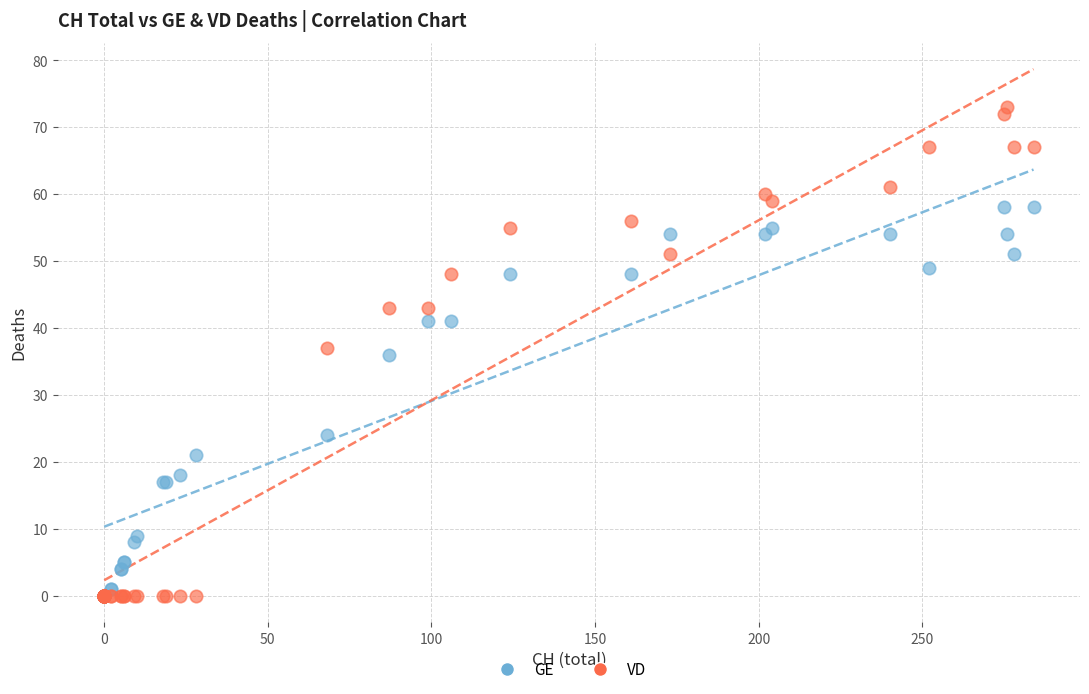

What are all the series names shown in the legend?

GE, VD